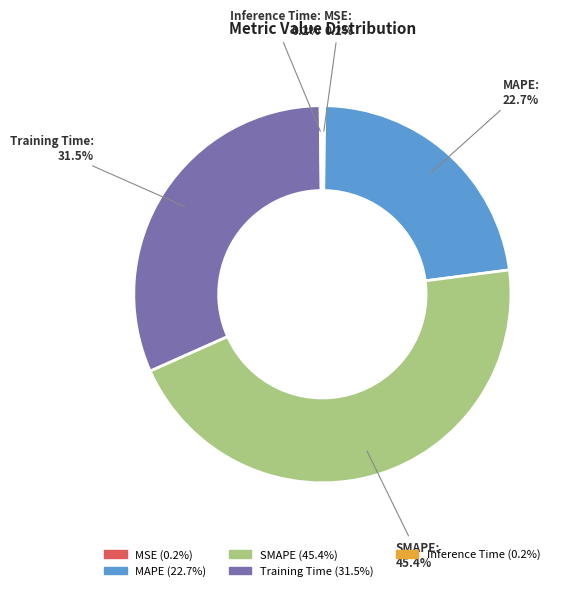

Is there a majority slice in this chart?

No